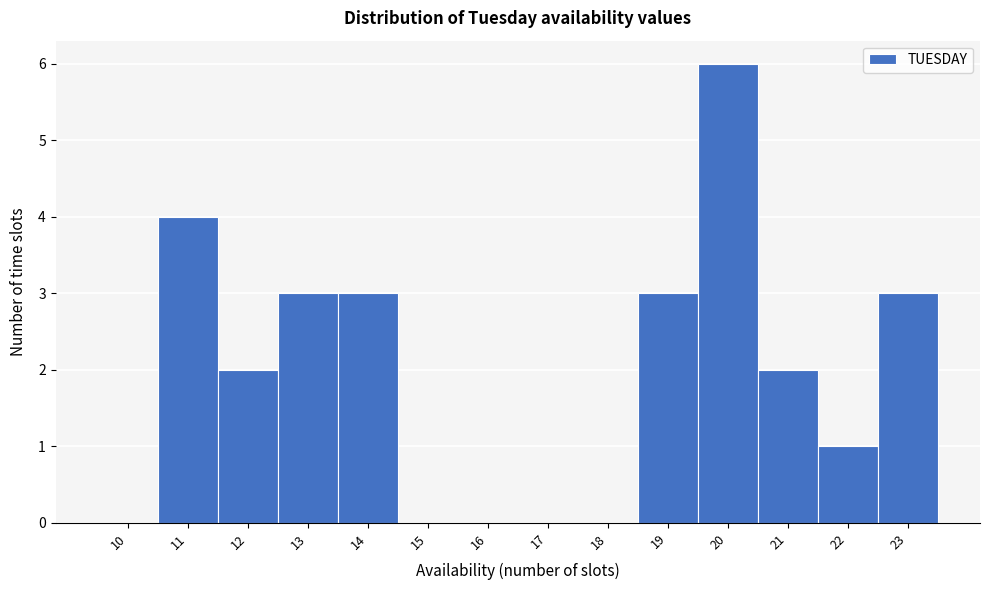

Reading left to right, extract all data points from this chart.

10=0	11=4	12=2	13=3	14=3	15=0	16=0	17=0	18=0	19=3	20=6	21=2	22=1	23=3